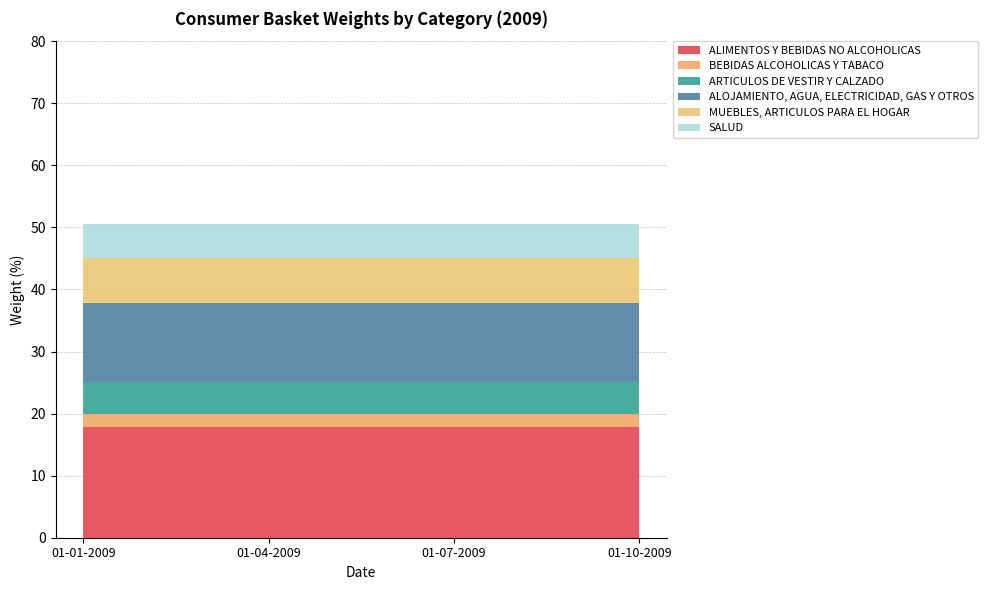

Reading right to left, what are all the values shown in this chart?

ALIMENTOS Y BEBIDAS NO ALCOHOLICAS: 01-10-2009=17.9	01-07-2009=17.9	01-04-2009=17.9	01-01-2009=17.9
BEBIDAS ALCOHOLICAS Y TABACO: 01-10-2009=2.1	01-07-2009=2.1	01-04-2009=2.1	01-01-2009=2.1
ARTICULOS DE VESTIR Y CALZADO: 01-10-2009=5.1	01-07-2009=5.1	01-04-2009=5.1	01-01-2009=5.1
ALOJAMIENTO, AGUA, ELECTRICIDAD, GAS Y OTROS: 01-10-2009=12.7	01-07-2009=12.7	01-04-2009=12.7	01-01-2009=12.7
MUEBLES, ARTICULOS PARA EL HOGAR: 01-10-2009=7.2	01-07-2009=7.2	01-04-2009=7.2	01-01-2009=7.2
SALUD: 01-10-2009=5.5	01-07-2009=5.5	01-04-2009=5.5	01-01-2009=5.5